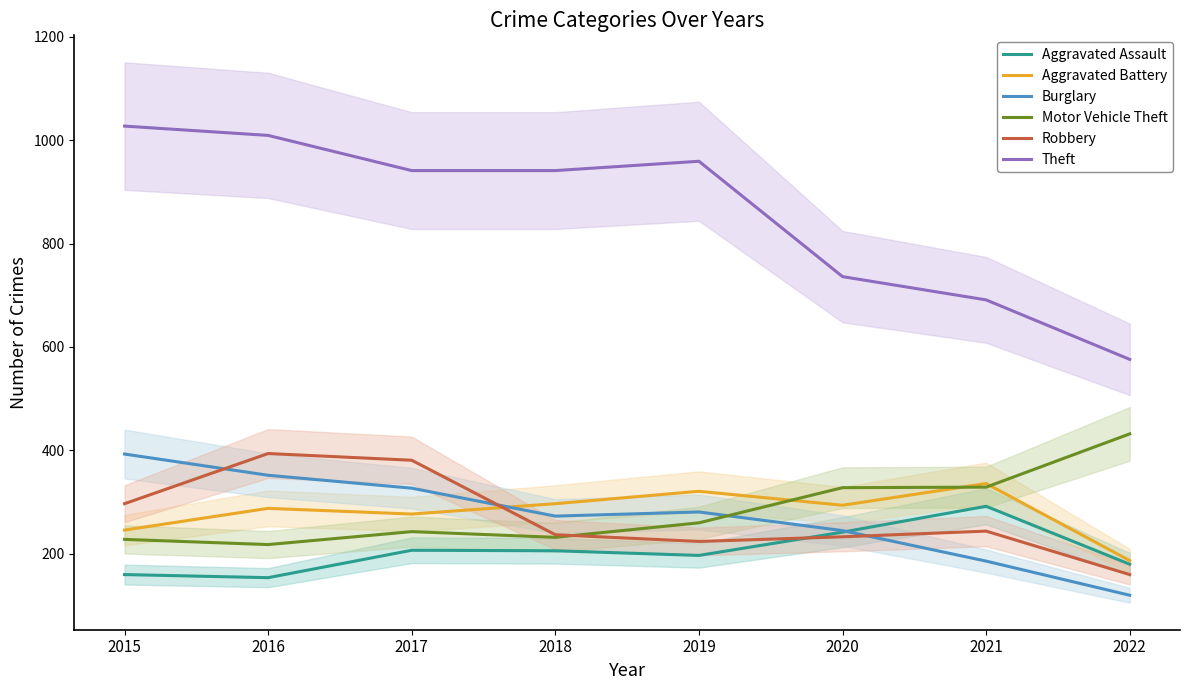

What is the total value across all series at 2019?

2242